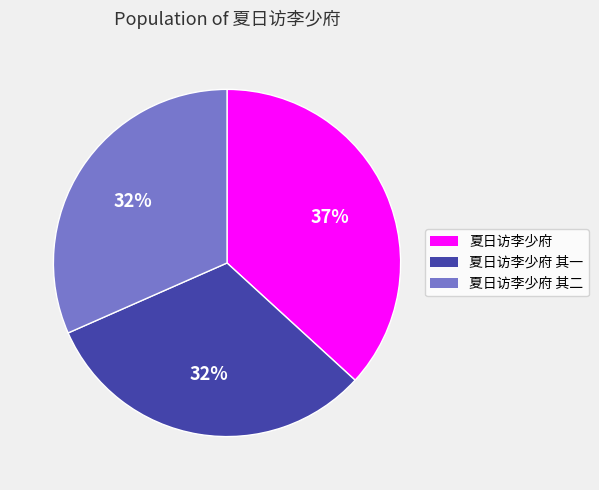

Is there a majority slice in this chart?

No